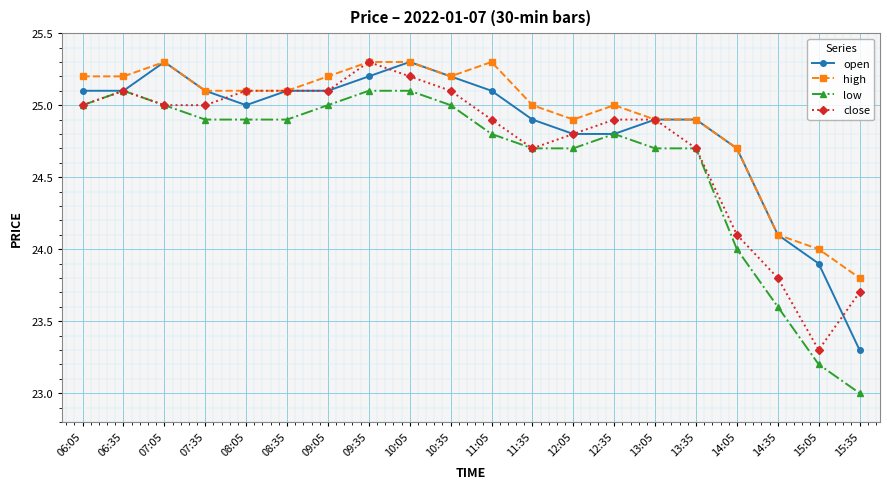

Is it true that open equals 5.9 at 11:35?

False